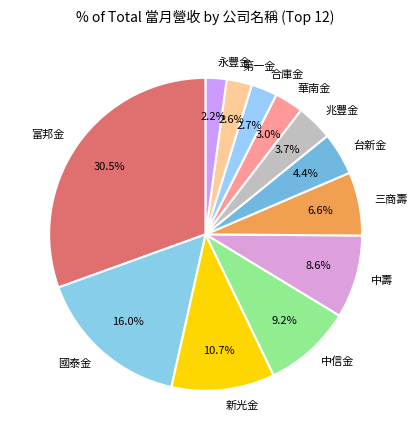

Does any single category account for the majority?

No